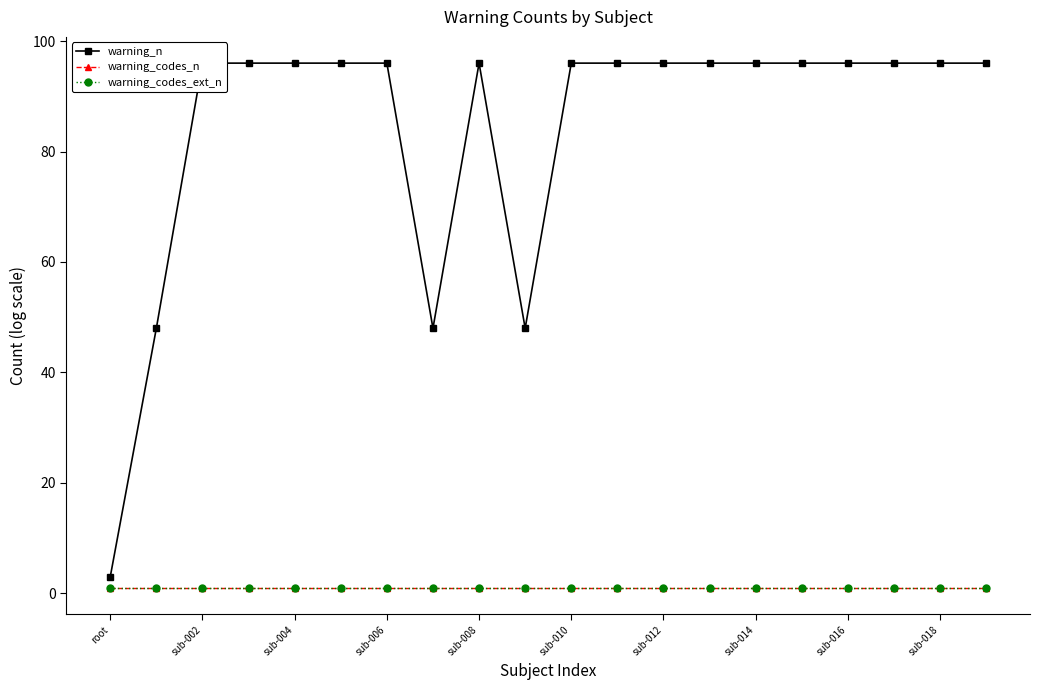

True or false: warning_codes_ext_n has more than 2 points higher than both neighbors.

False